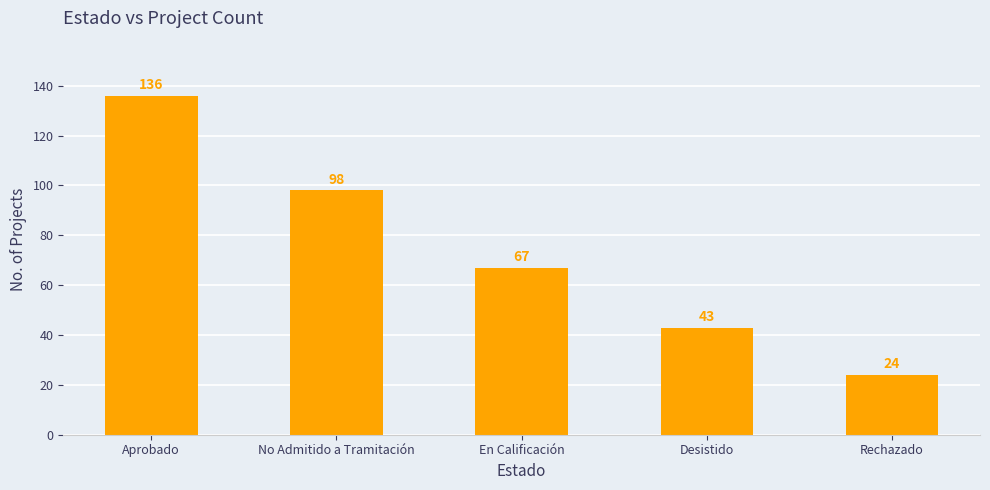

What is the label of the 3rd bar from the left?

En Calificación